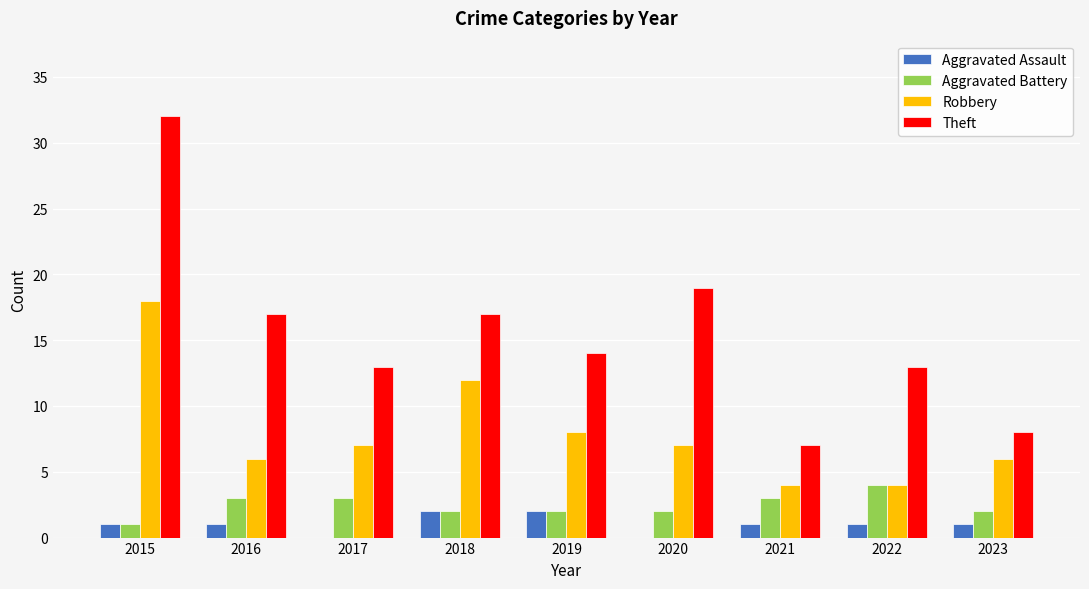

Is the value of Robbery at 2023 greater than the value of Aggravated Assault at 2015?

Yes